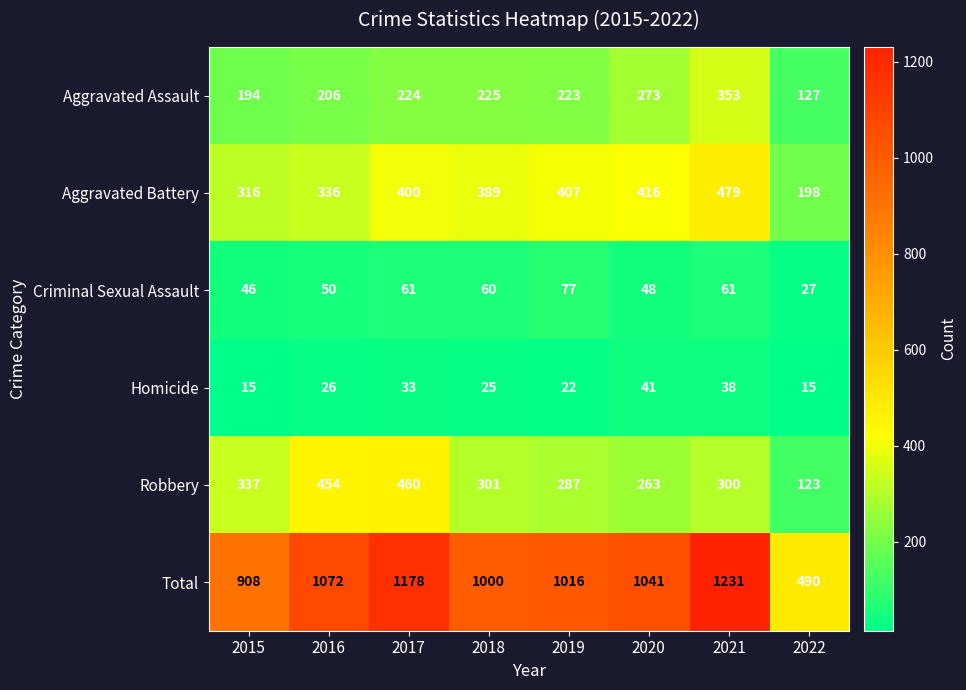

Is it true that Total equals 192 at 2022?

False